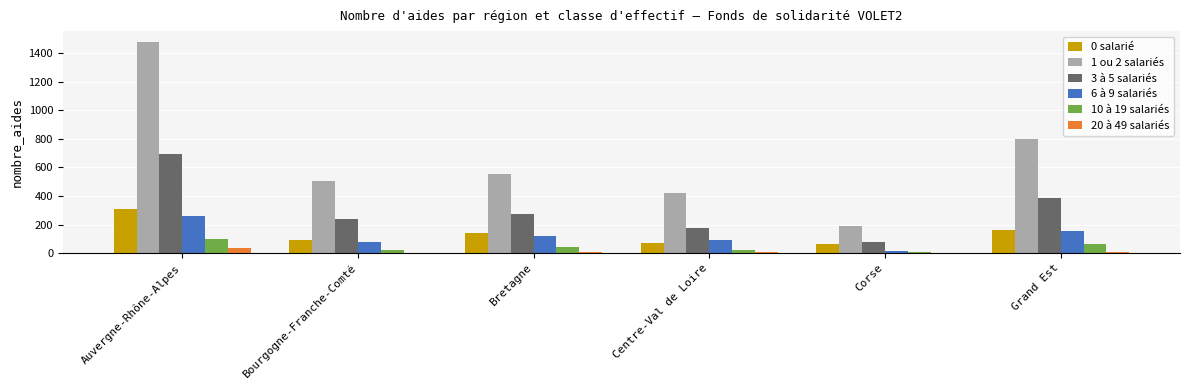

What is the total value across all series at Centre-Val de Loire?

783